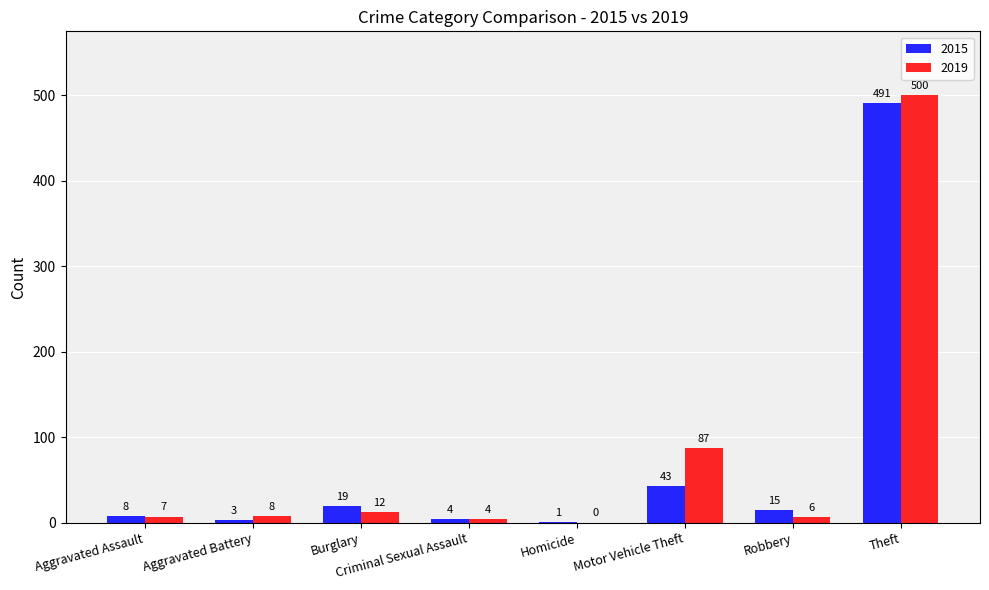

Reading left to right, transcribe all the data shown in this chart.

2015: 8	3	19	4	1	43	15	491
2019: 7	8	12	4	0	87	6	500